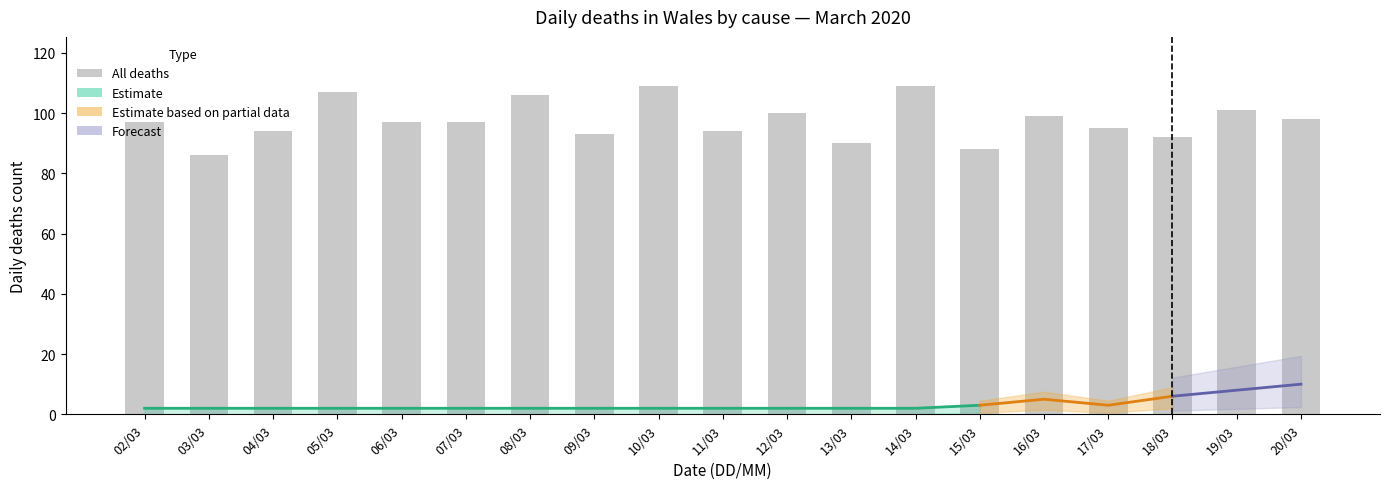

What is the label of the 13th bar from the right?

08/03